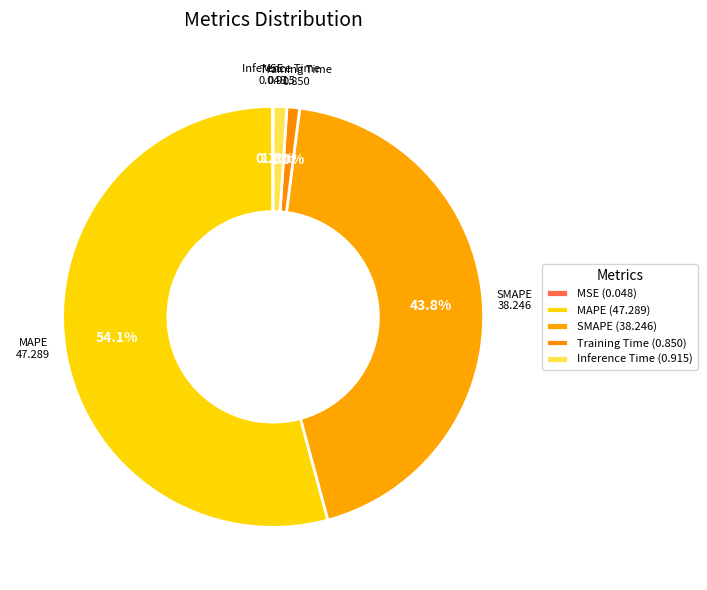

Is it true that SMAPE is 44% of the pie?

True